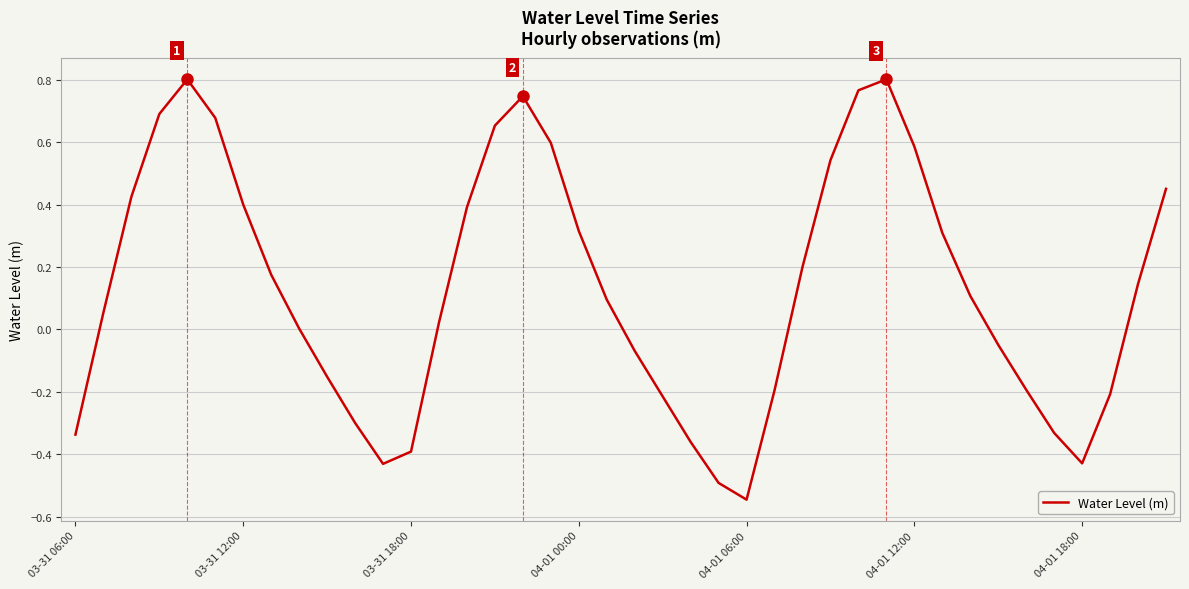

What is the difference between the second highest and second lowest values?

1.3